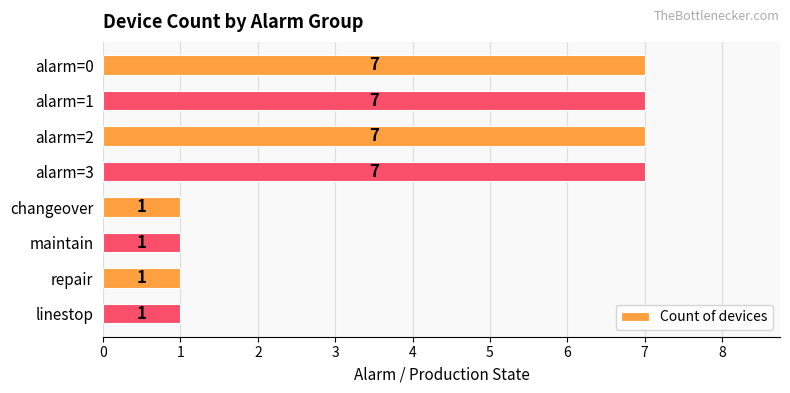

Which has a higher value, changeover or alarm=3?

alarm=3